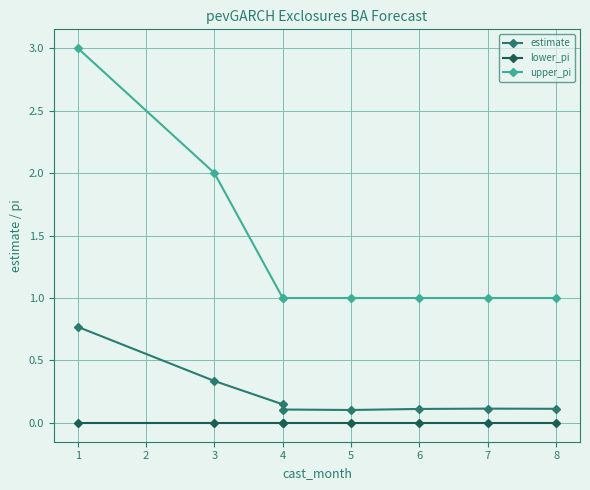

Rank the series by their maximum value, from lowest to highest.

lower_pi, estimate, upper_pi